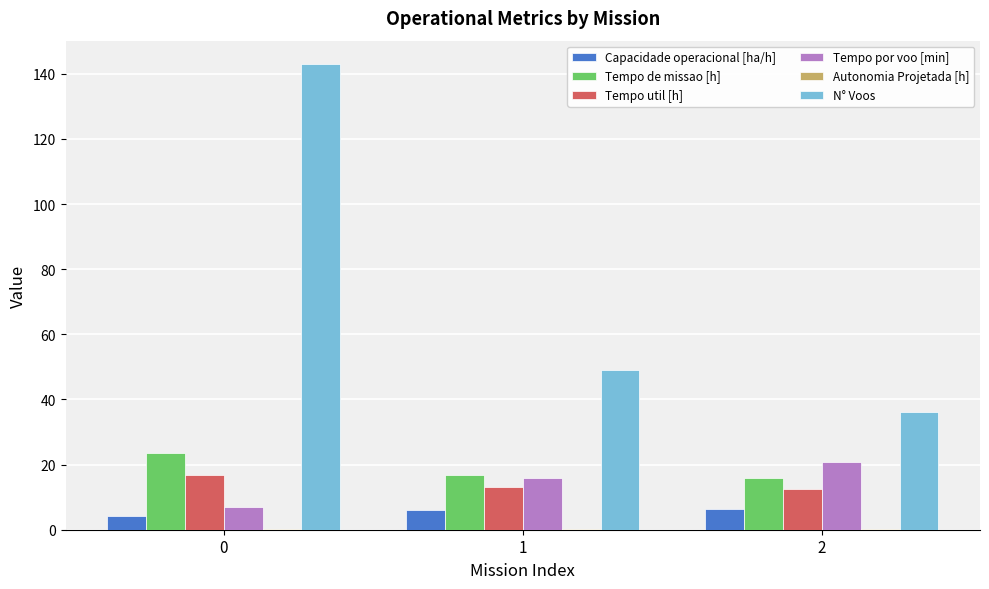

Are the bars horizontal?

No